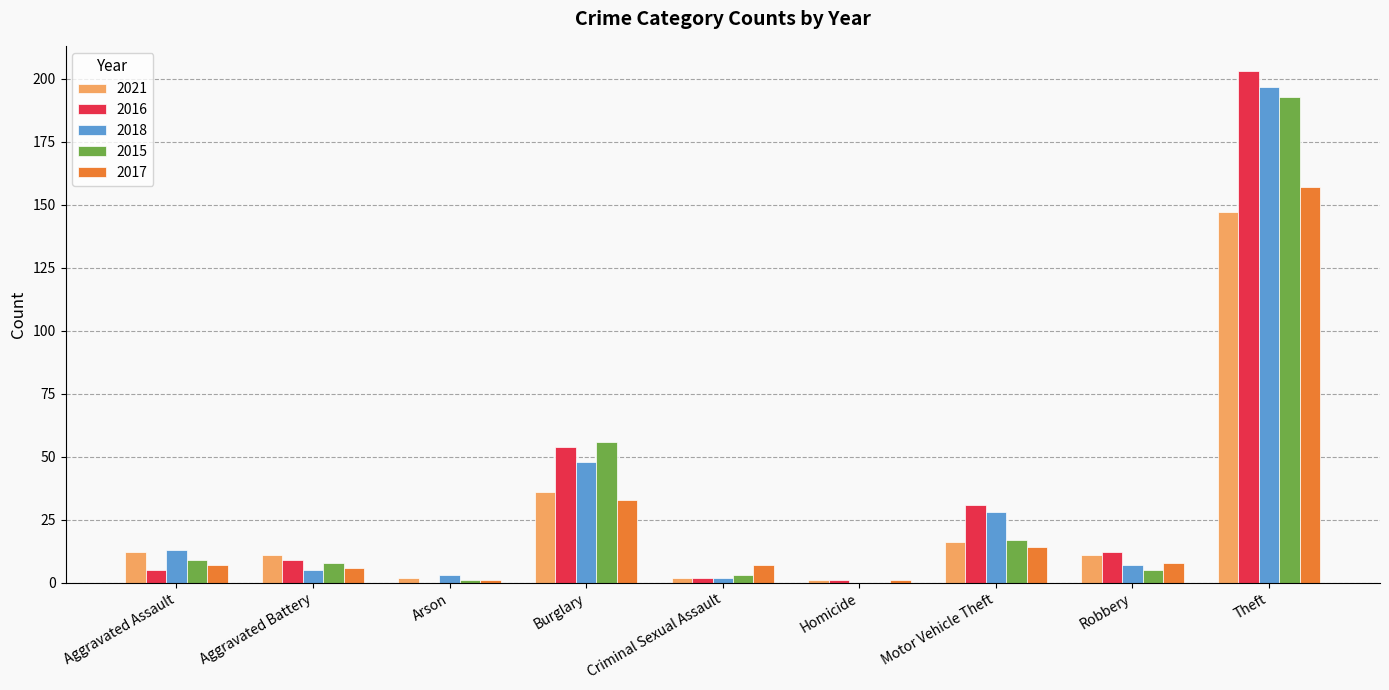

Is it true that 2021 equals 11 at Aggravated Battery?

True